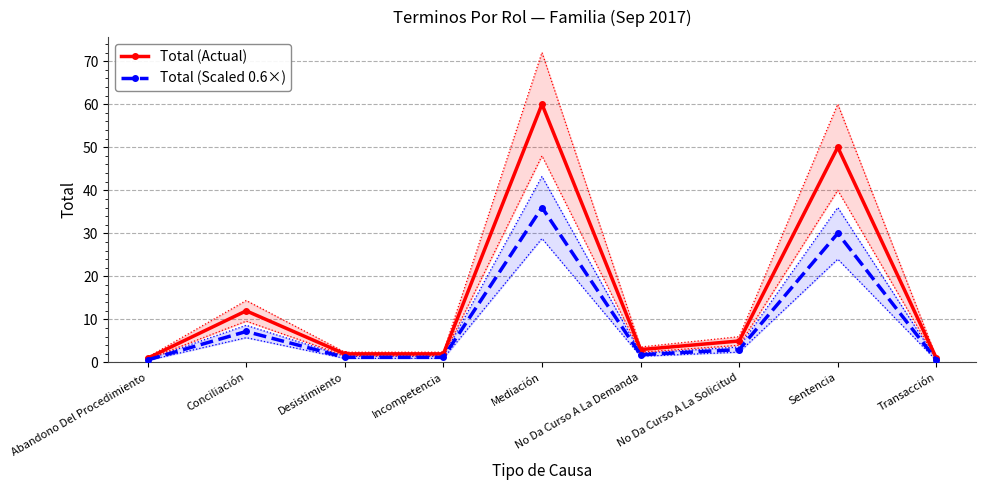

At which category is the sum across all series the highest?

Mediación